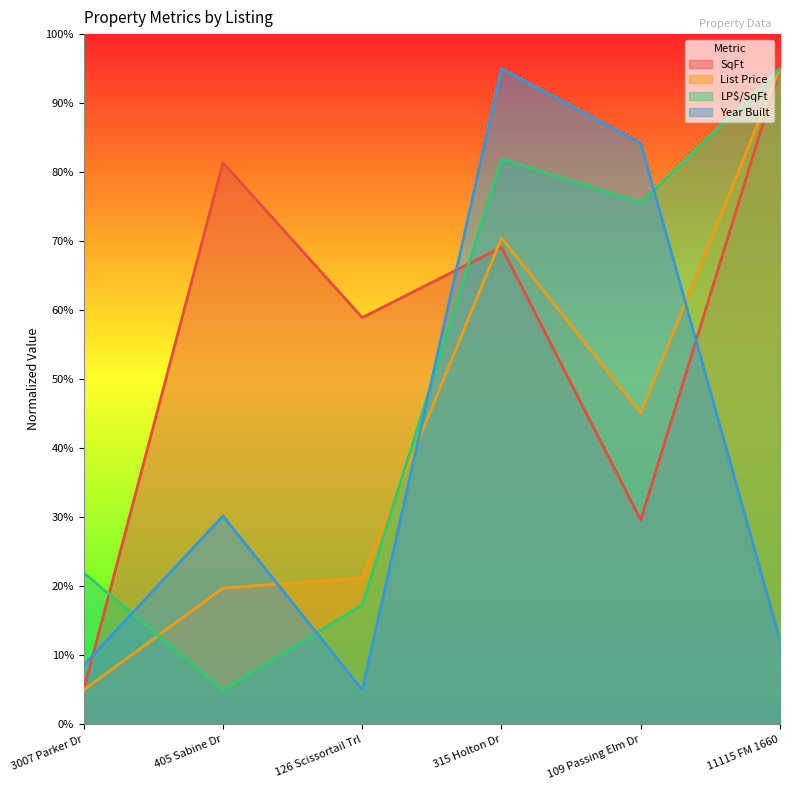

Reading left to right, what are all the values shown in this chart?

SqFt: 5.0	81.4	58.9	69.1	29.6	95.0
List Price: 5.0	19.7	21.2	70.5	45.1	95.0
LP$/SqFt: 22.0	5.0	17.3	81.9	75.6	95.0
Year Built: 8.6	30.2	5.0	95.0	84.2	12.2